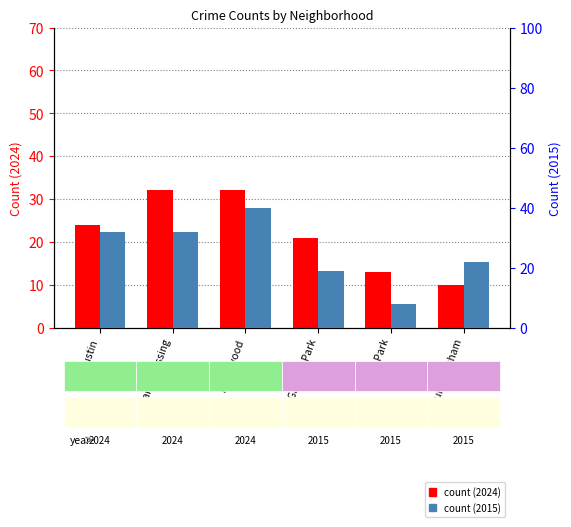

Which series changed the most between Englewood and Garfield Park?

2015